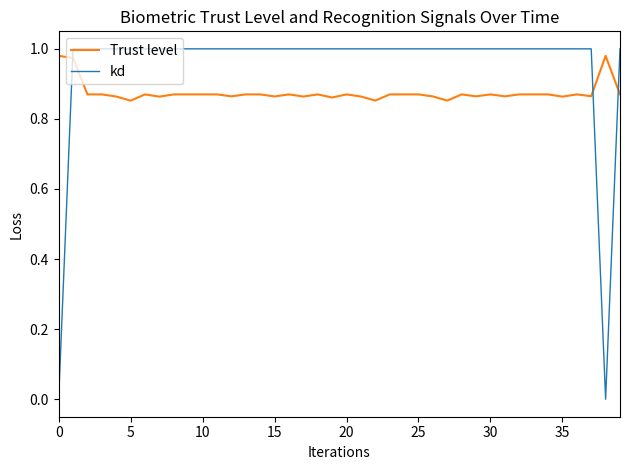

True or false: Trust level and kd intersect in this chart.

True